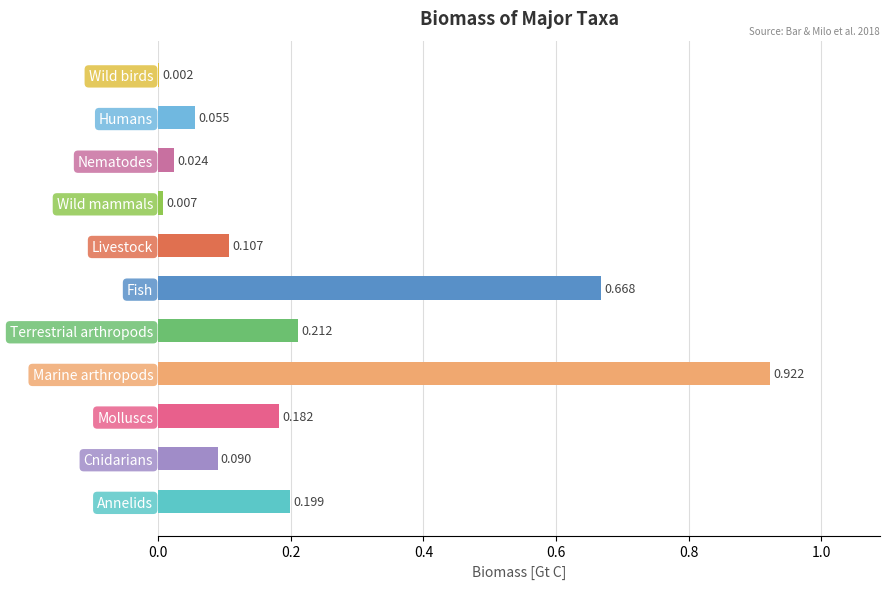

At which label is the value closest to 0?

Wild birds